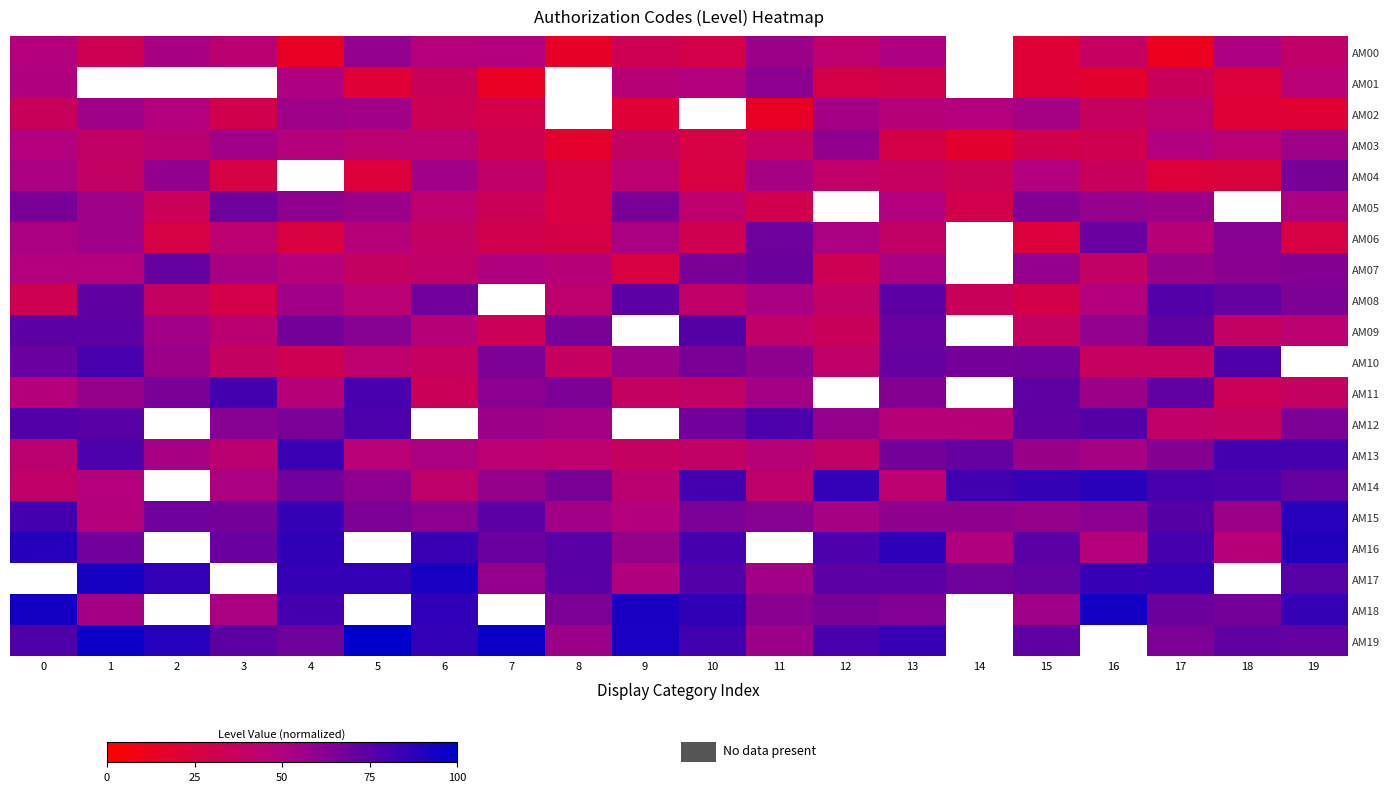

Which label corresponds to the largest value in the chart?

5